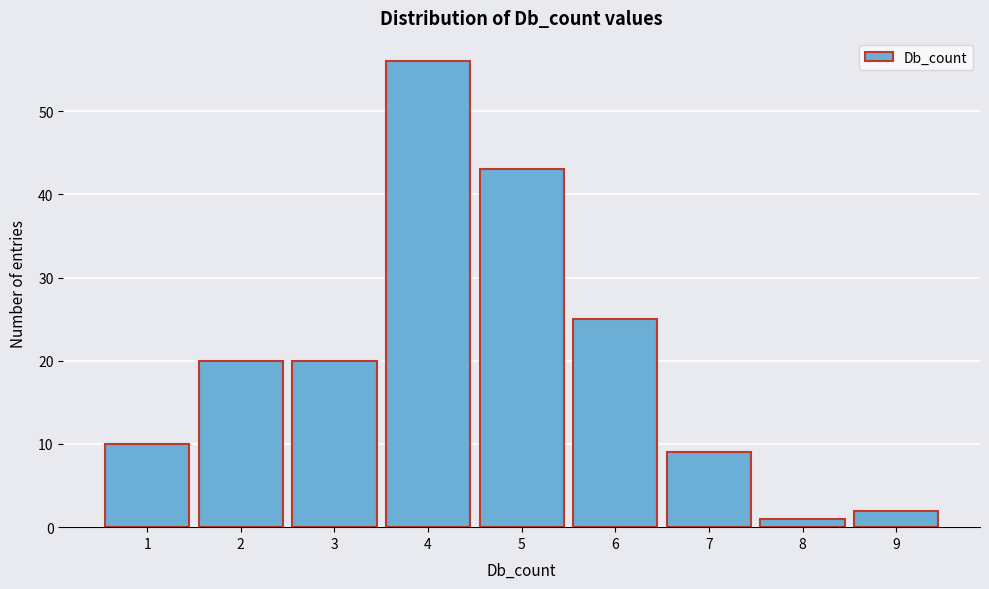

Reading right to left, what are all the values shown in this chart?

2	1	9	25	43	56	20	20	10